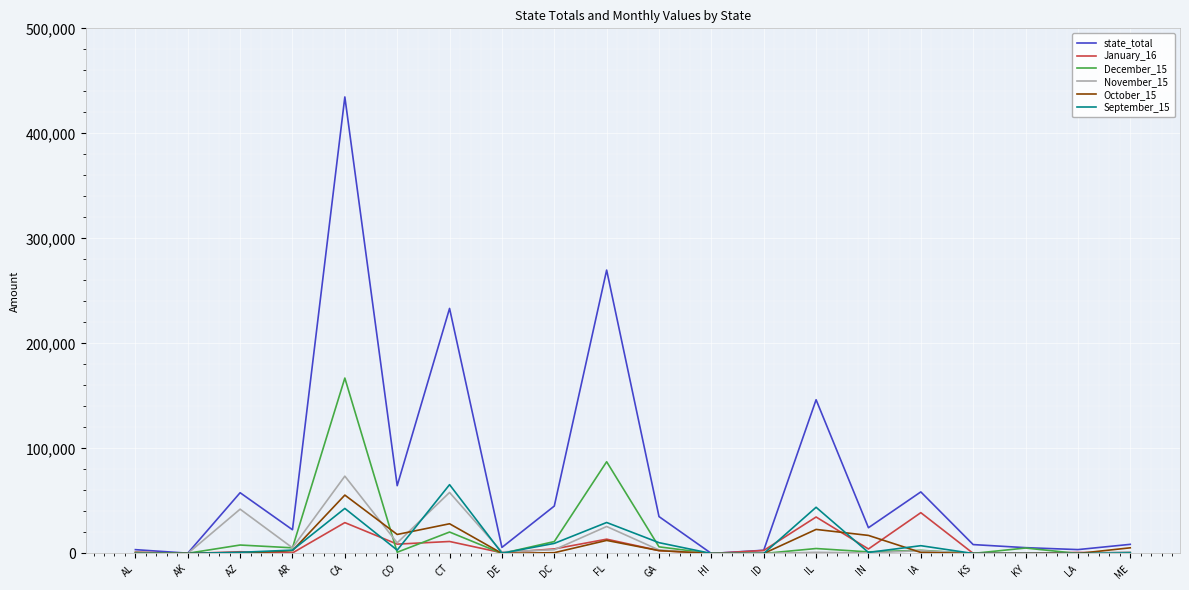

How many series are shown in this chart?

6